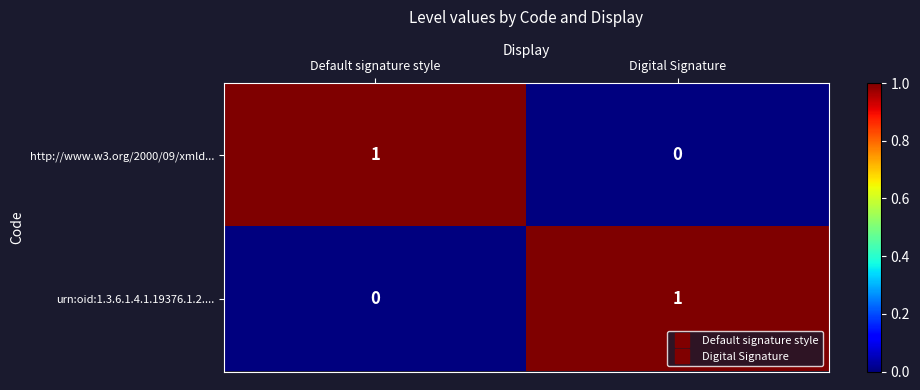

Reading left to right, what are all the values shown in this chart?

http://www.w3.org/2000/09/xmld...: 1	0
urn:oid:1.3.6.1.4.1.19376.1.2....: 0	1